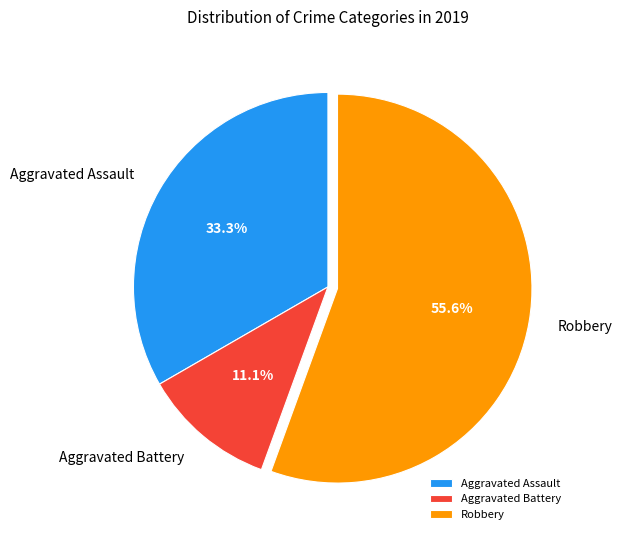

Rank the categories by value from highest to lowest.

Robbery, Aggravated Assault, Aggravated Battery